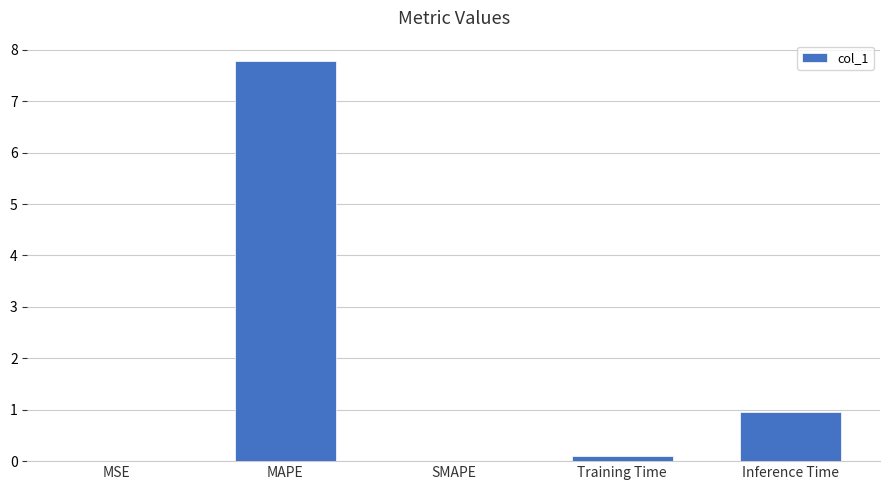

Where is the data nearest to the value 3?

Inference Time